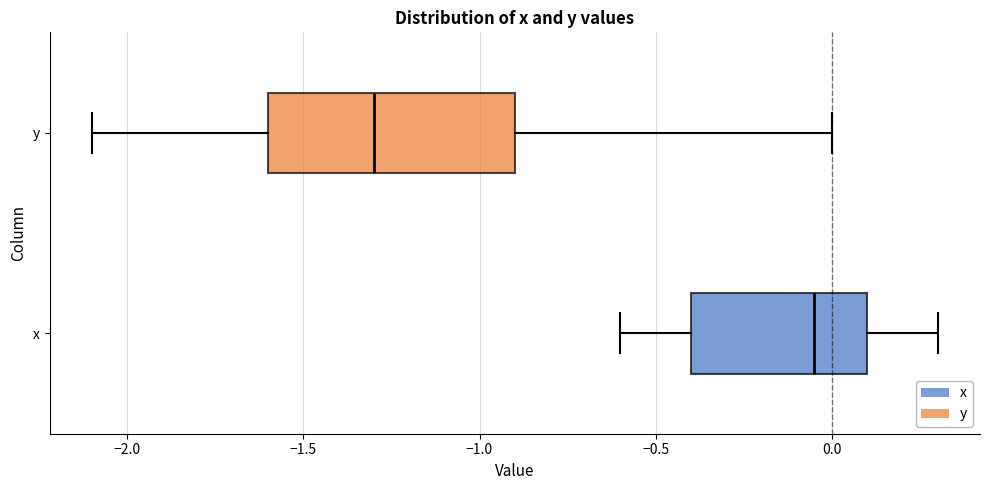

Where does the left whisker of the box for y end on the x-axis? The values are not printed on the chart, so give them approximately, as read against the axis.

-2.10